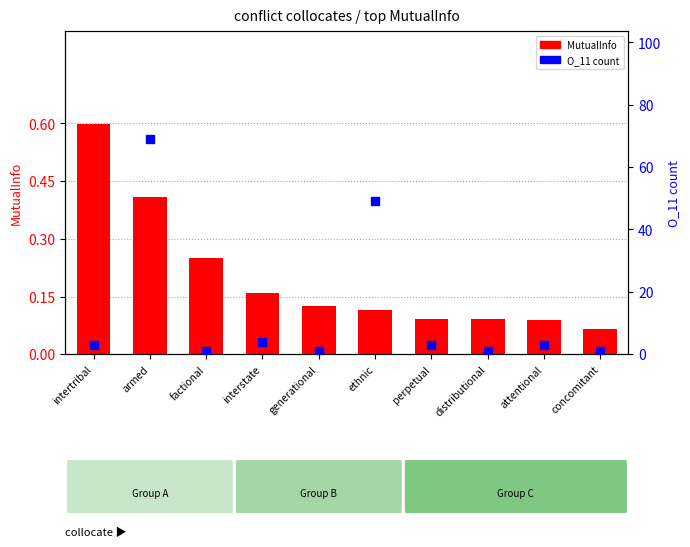

At how many categories does at least one series exceed 33?

2